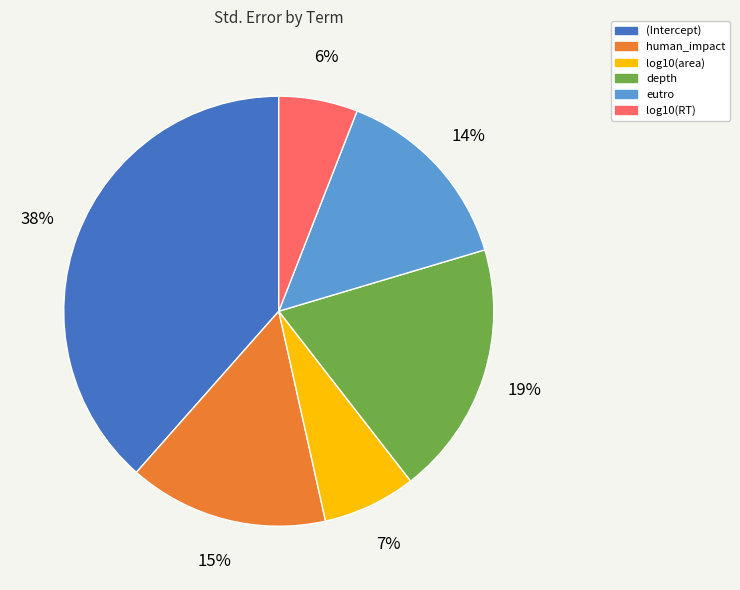

Is there a majority slice in this chart?

No